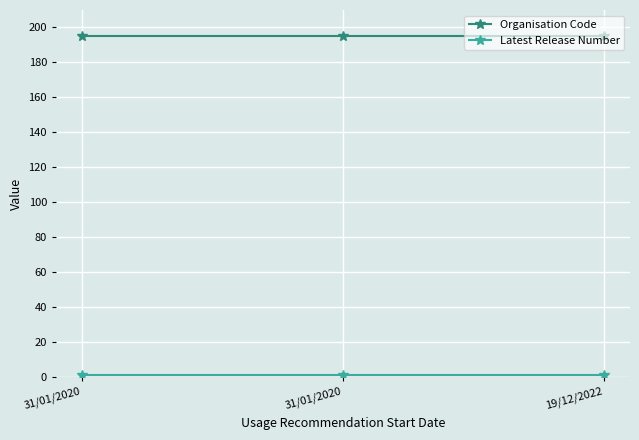

Count the number of data series in this chart.

2